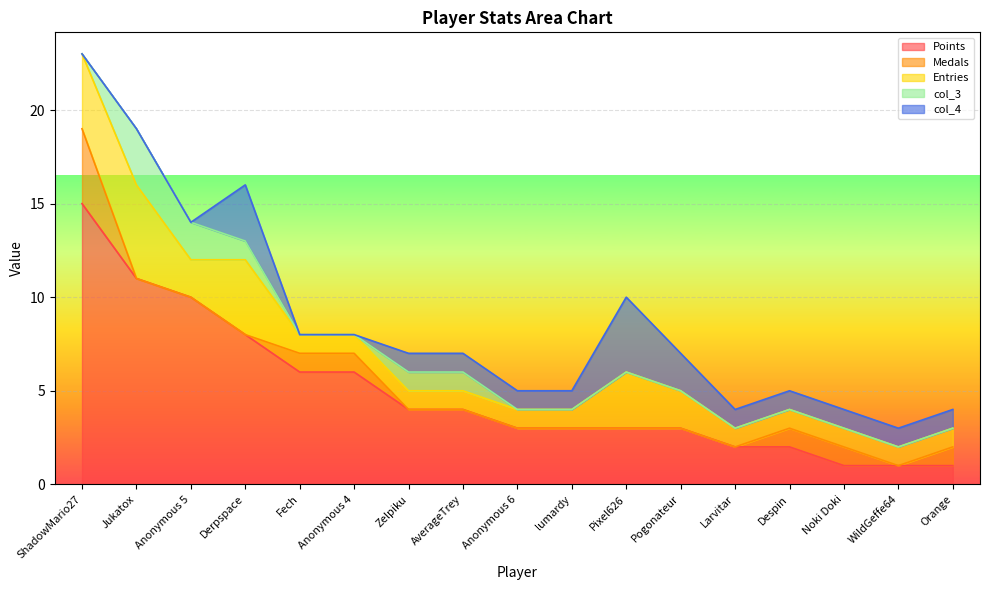

What is the difference between the second highest and minimum values in the col_3 series?

2